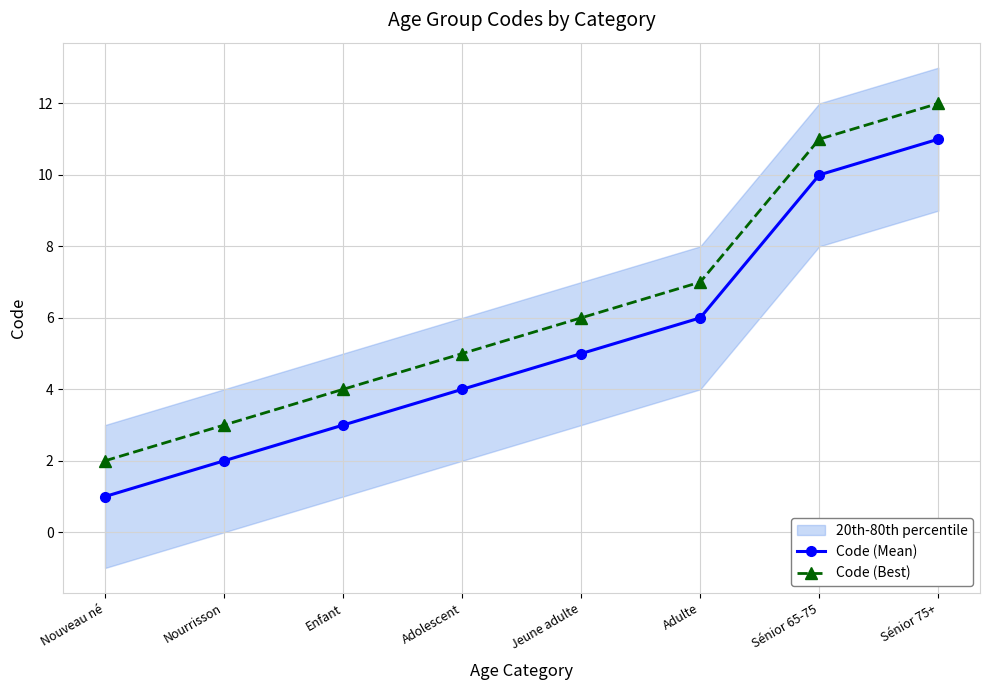

What is the difference between the Code (Mean) values at Adolescent and Jeune adulte?

1